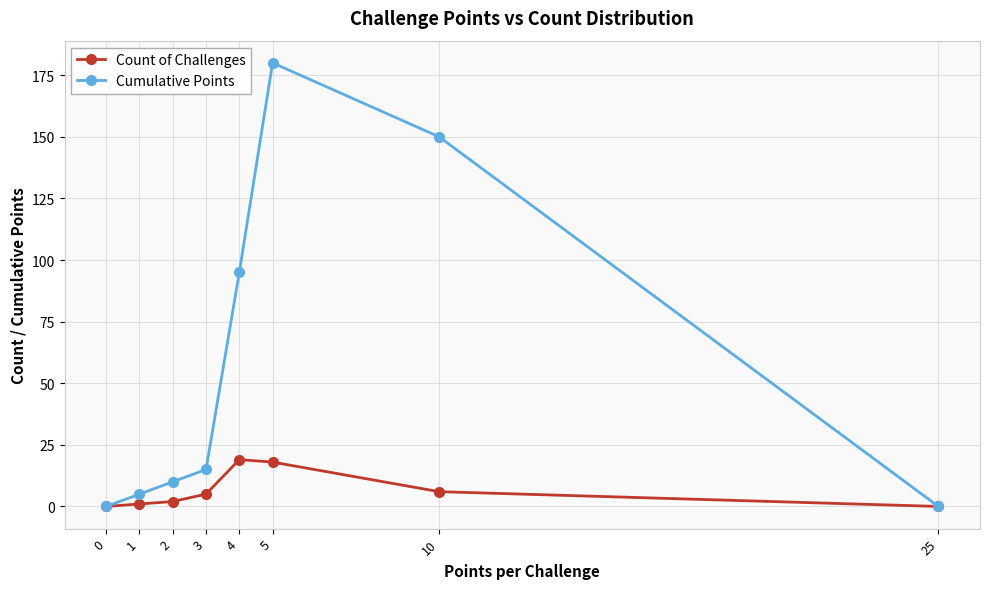

What is the sum of the Count of Challenges values at 2 and 10?

8